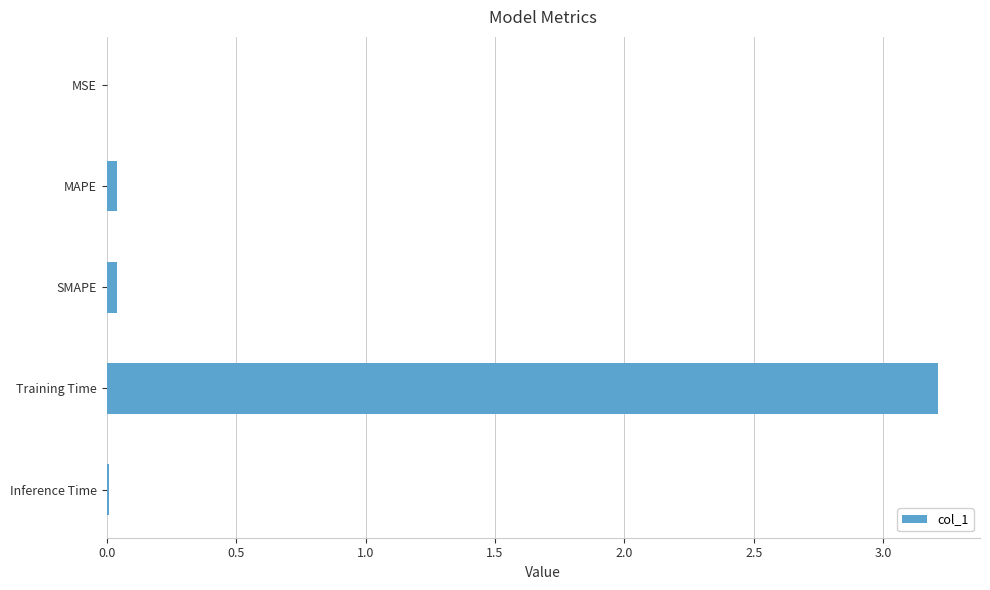

What is the maximum value shown in the chart?

3.2